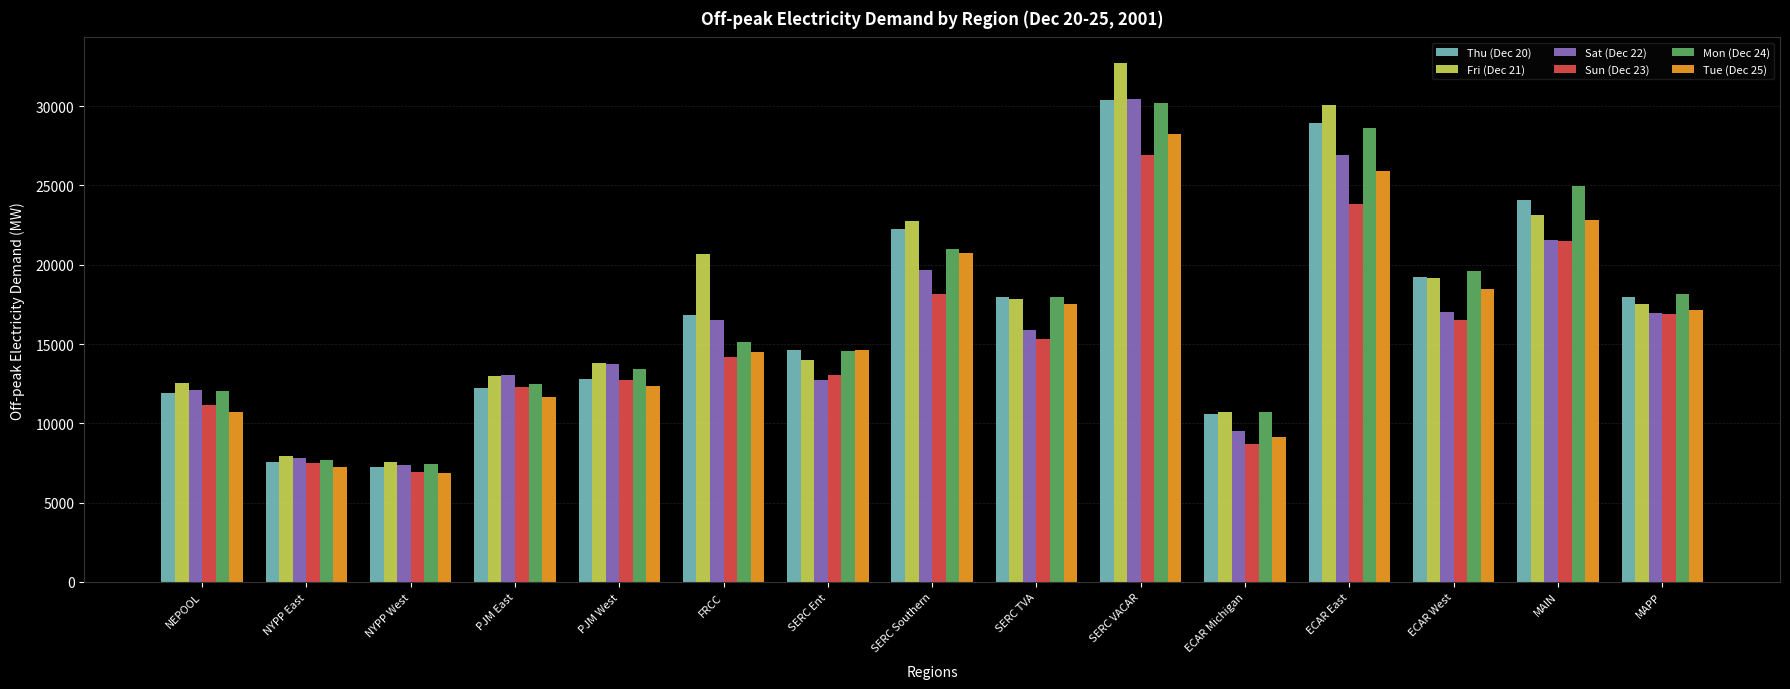

At which category does the chart reach its peak across all series?

SERC VACAR